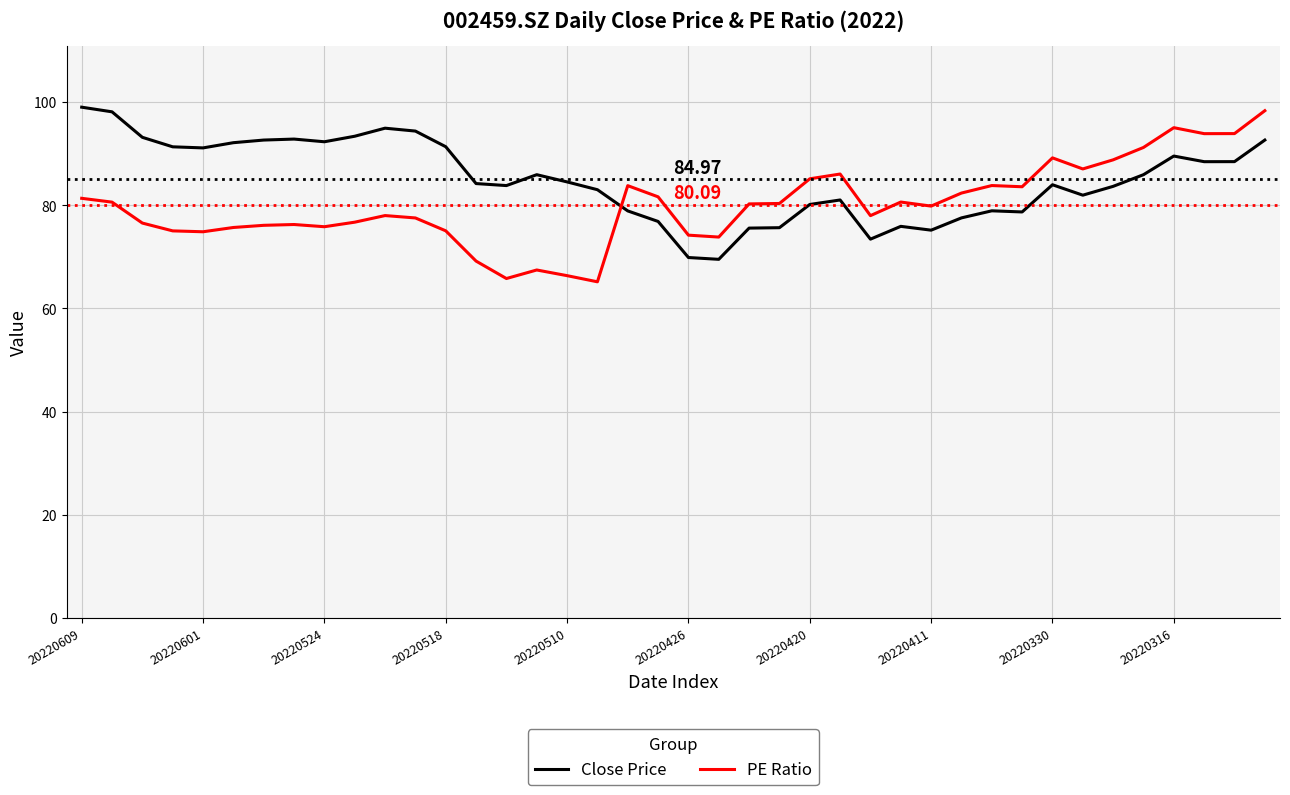

Rank the series by their average value, from lowest to highest.

PE Ratio, Close Price